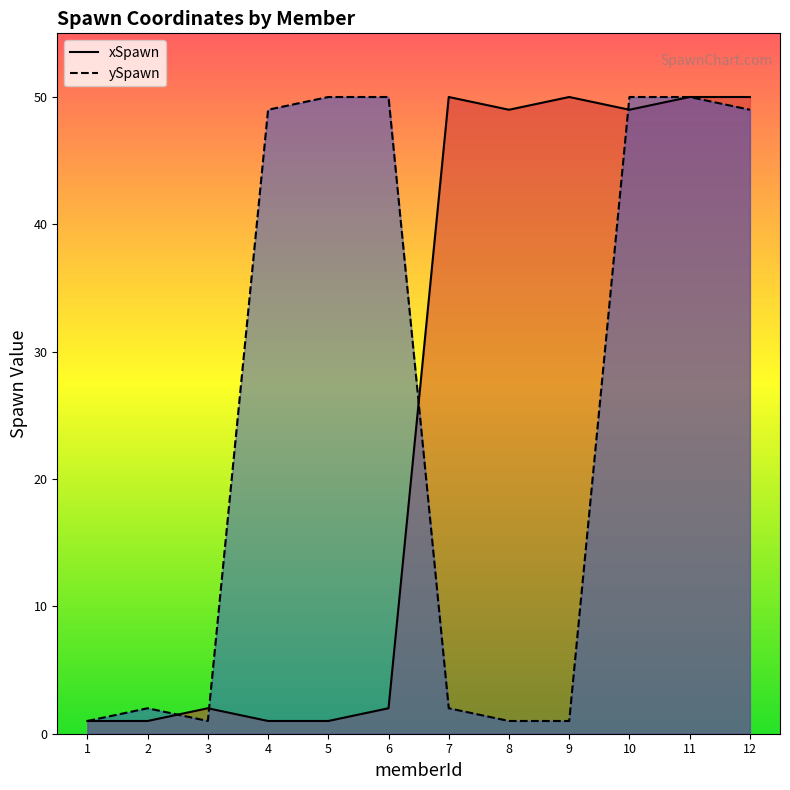

True or false: ySpawn and xSpawn cross at least once.

True